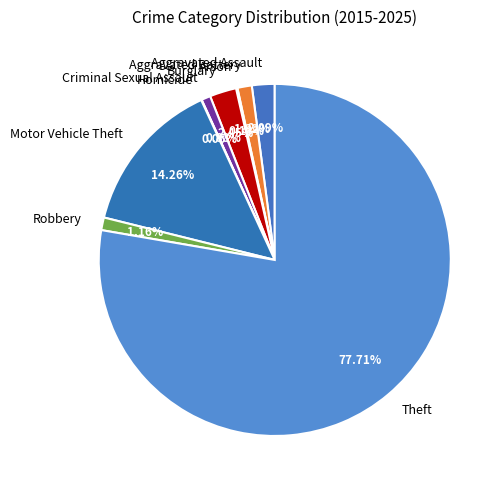

Which category has the biggest portion of the pie?

Theft